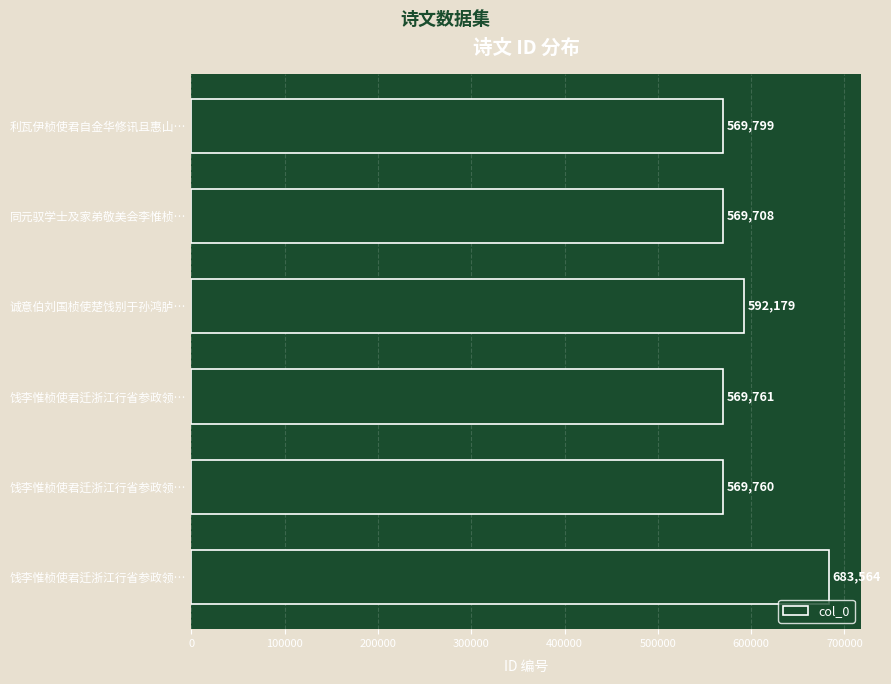

How many bars are there in total?

6